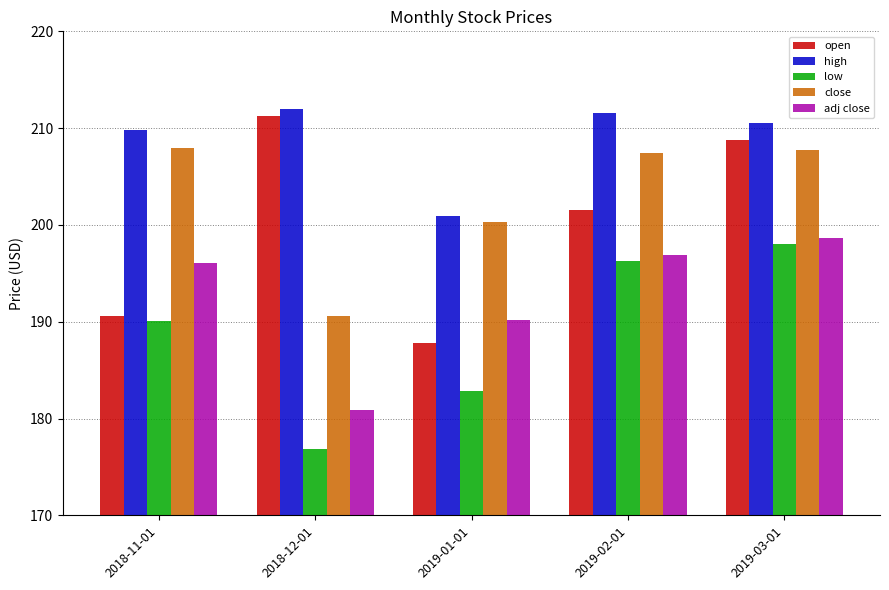

Where is adj close nearest to the value 189?

2019-01-01